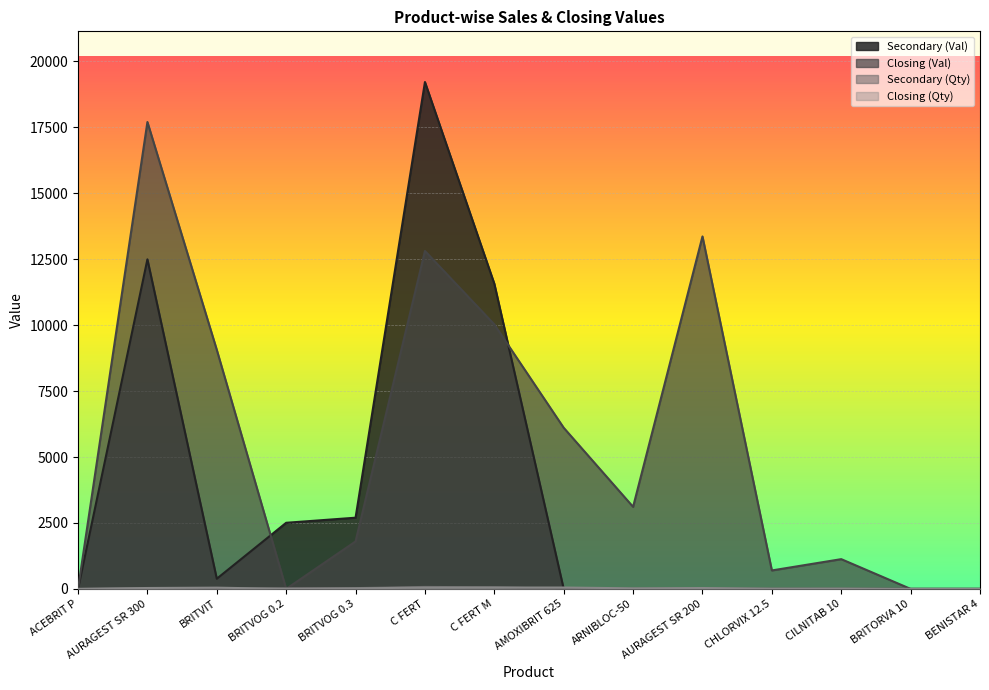

At which category is the sum across all series the highest?

C FERT